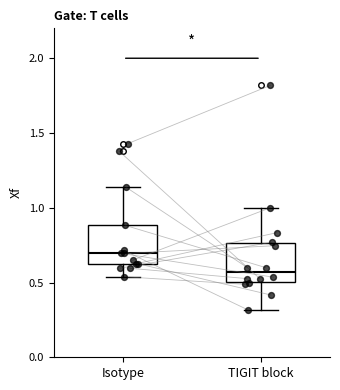

Where is the upper edge of the box for TIGIT block on the y-axis? The values are not printed on the chart, so give them approximately, as read against the axis.

0.75